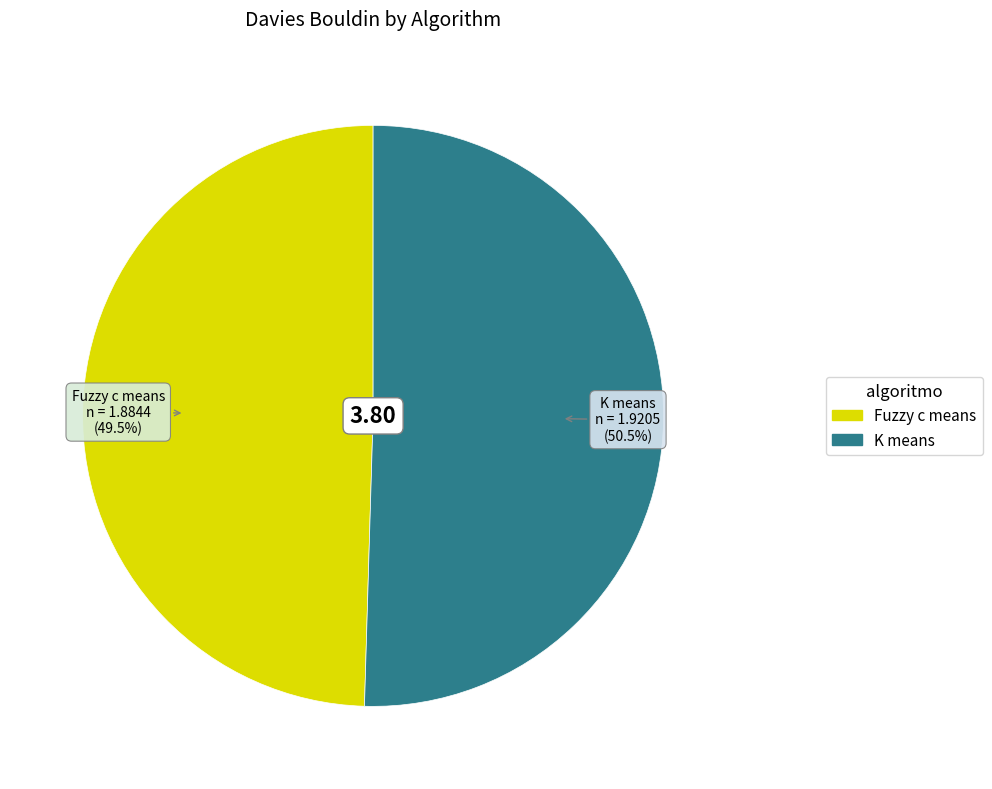

To the nearest percent, what is the combined percentage of K means and Fuzzy c means?

100%